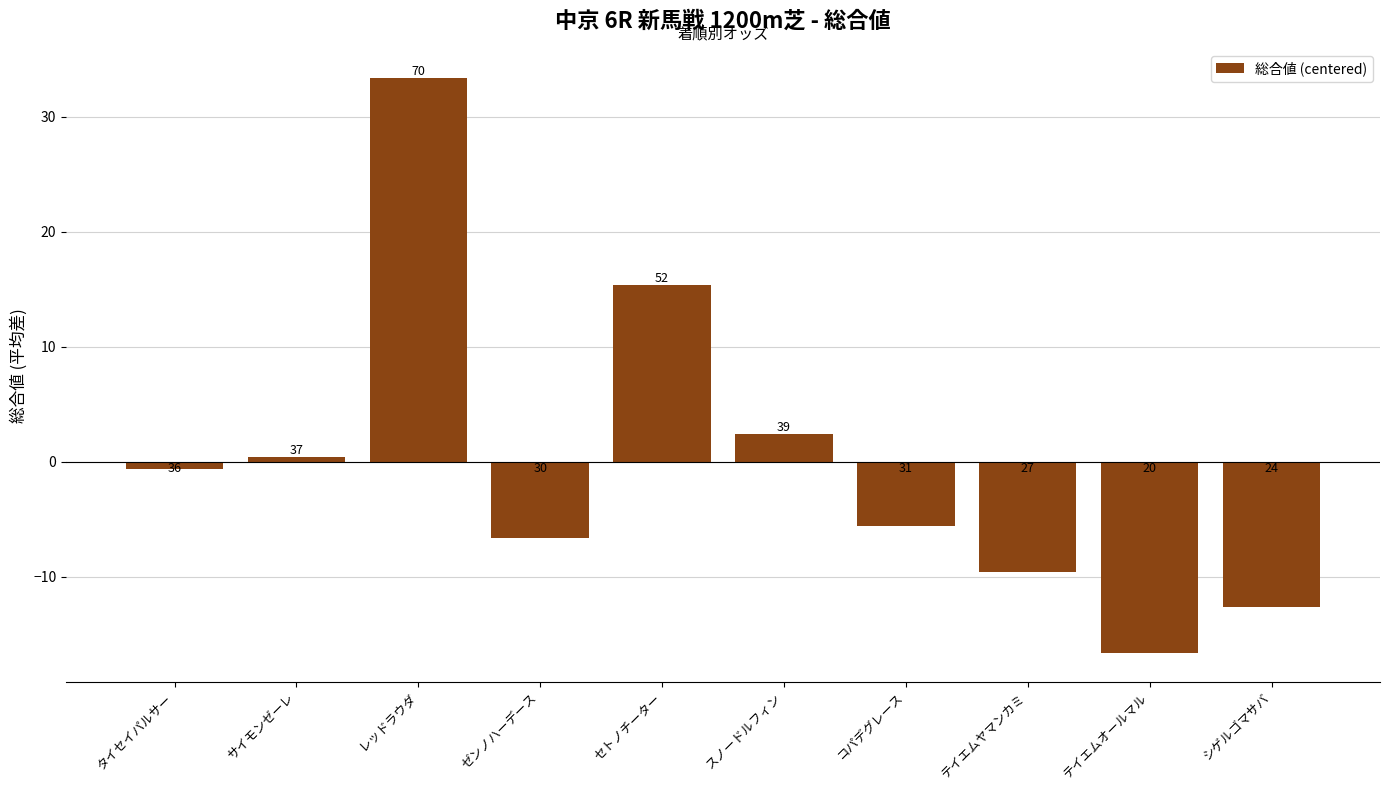

List the labels in order of value, largest first.

レッドラウダ, セトノチーター, スノードルフィン, サイモンゼーレ, タイセイパルサー, コパデグレース, ゼンノハーデース, テイエムヤマンカミ, シゲルゴマサバ, テイエムオールマル